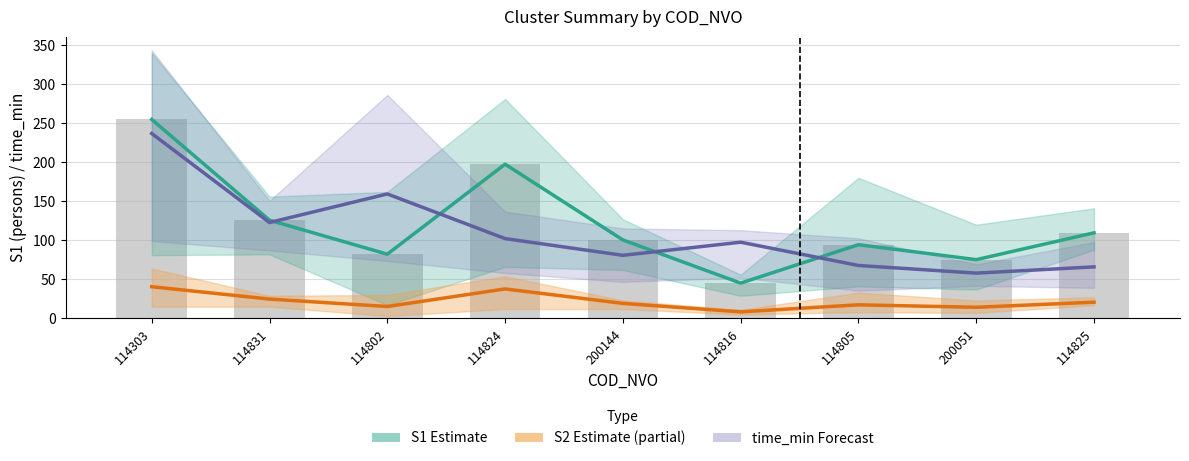

What position from the right is 114303?

9